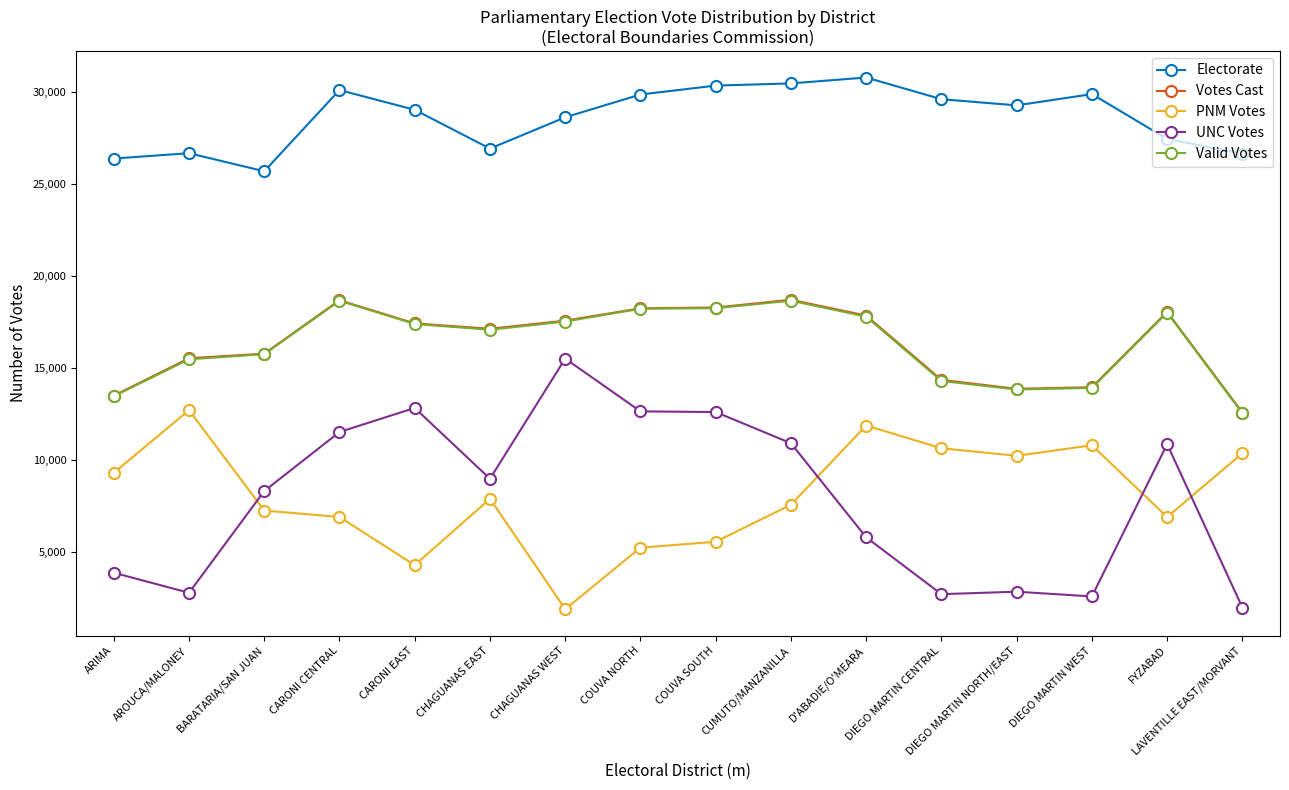

What is the value of the Electorate point at the 4th from the left?

30107